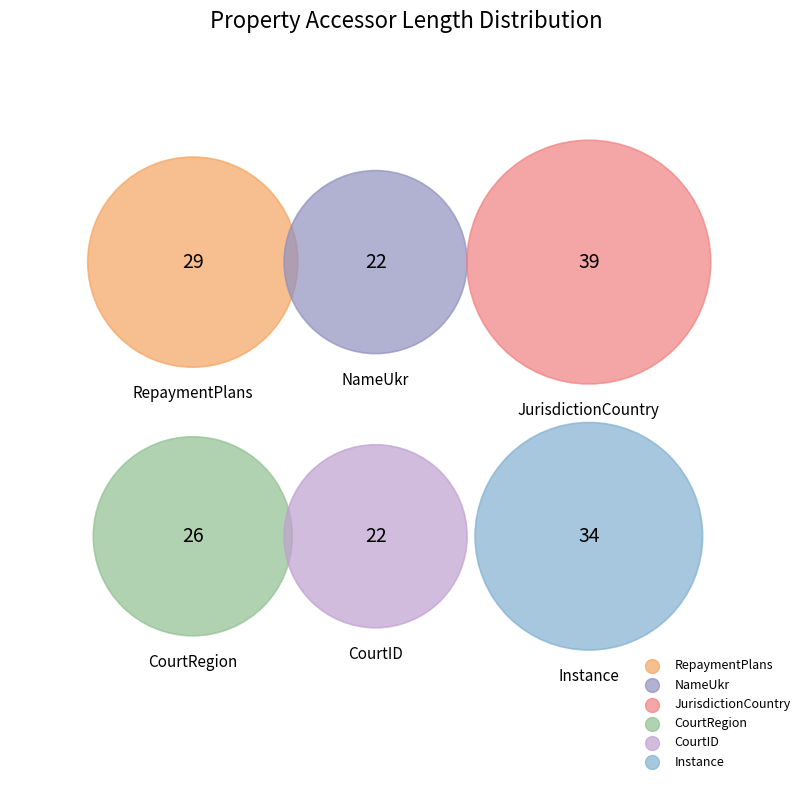

Between Instance and RepaymentPlans, which is larger?

Instance